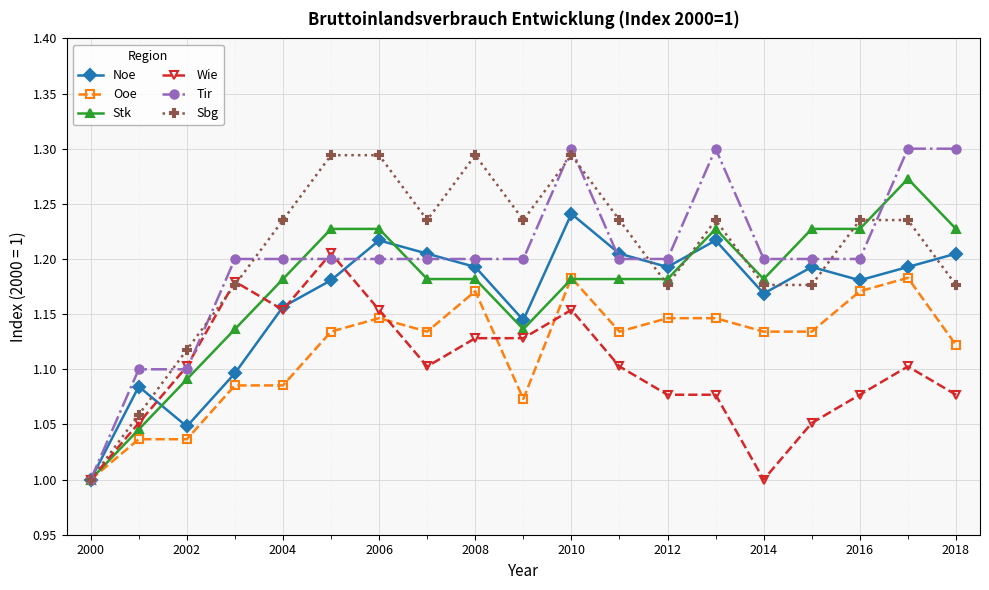

Count the number of categories in the chart.

19